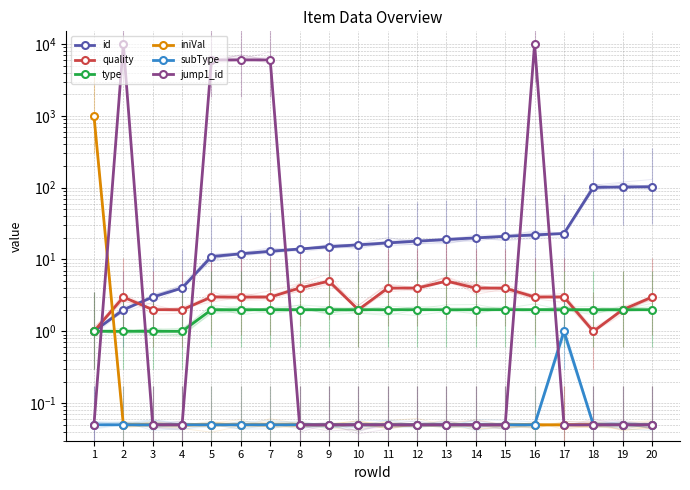

Reading left to right, what are all the values shown in this chart?

id: 1.0	2.0	3.0	4.0	11.0	12.0	13.0	14.0	15.0	16.0	17.0	18.0	19.0	20.0	21.0	22.0	23.0	101.0	102.0	103.0
quality: 1.0	3.0	2.0	2.0	3.0	3.0	3.0	4.0	5.0	2.0	4.0	4.0	5.0	4.0	4.0	3.0	3.0	1.0	2.0	3.0
type: 1.0	1.0	1.0	1.0	2.0	2.0	2.0	2.0	2.0	2.0	2.0	2.0	2.0	2.0	2.0	2.0	2.0	2.0	2.0	2.0
iniVal: 1000.0	0.1	0.1	0.1	0.1	0.1	0.1	0.1	0.1	0.1	0.1	0.1	0.1	0.1	0.1	0.1	0.1	0.1	0.1	0.1
subType: 0.1	0.1	0.1	0.1	0.1	0.1	0.1	0.1	0.1	0.1	0.1	0.1	0.1	0.1	0.1	0.1	1.0	0.1	0.1	0.1
jump1_id: 0.1	10000.0	0.1	0.1	6000.0	6000.0	6000.0	0.1	0.1	0.1	0.1	0.1	0.1	0.1	0.1	10000.0	0.1	0.1	0.1	0.1